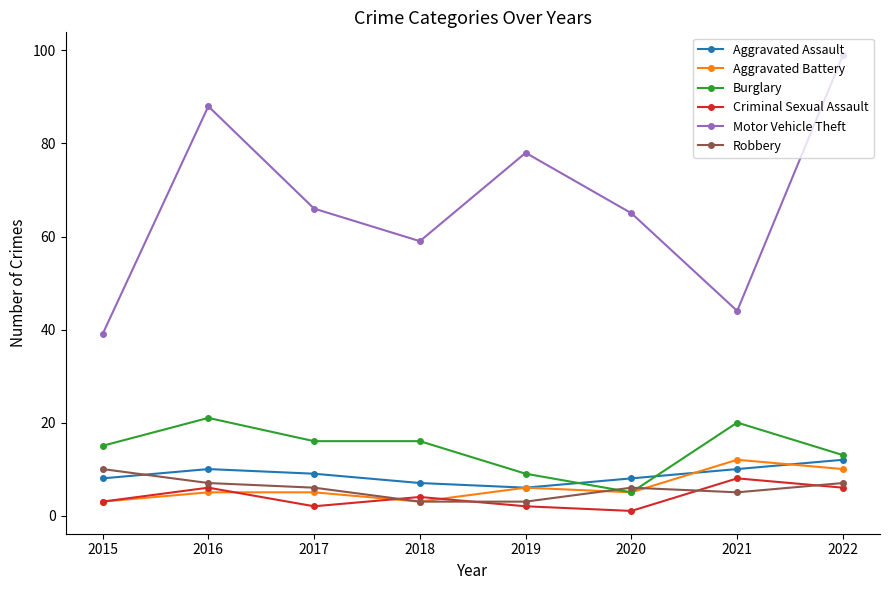

What is the spread (max minus min) of values at 2021?

39